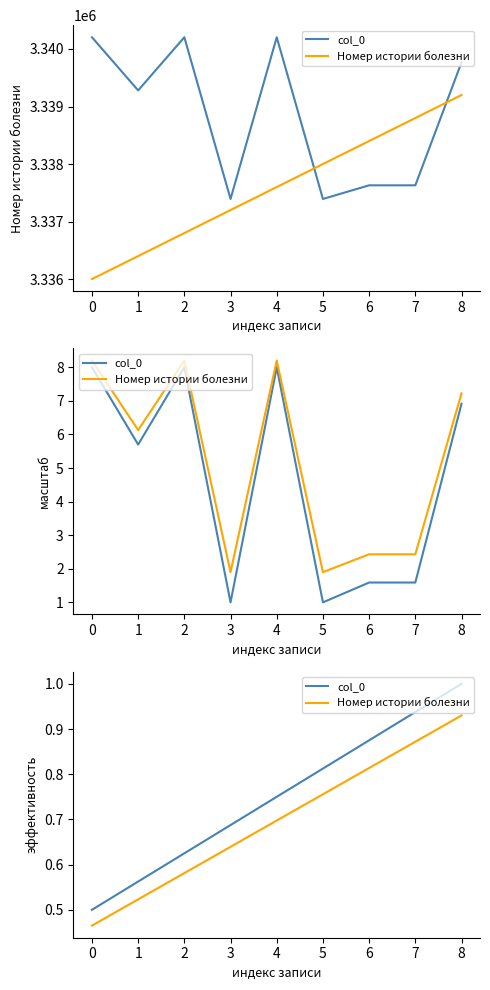

What is the highest value of the Номер истории болезни series?

0.9